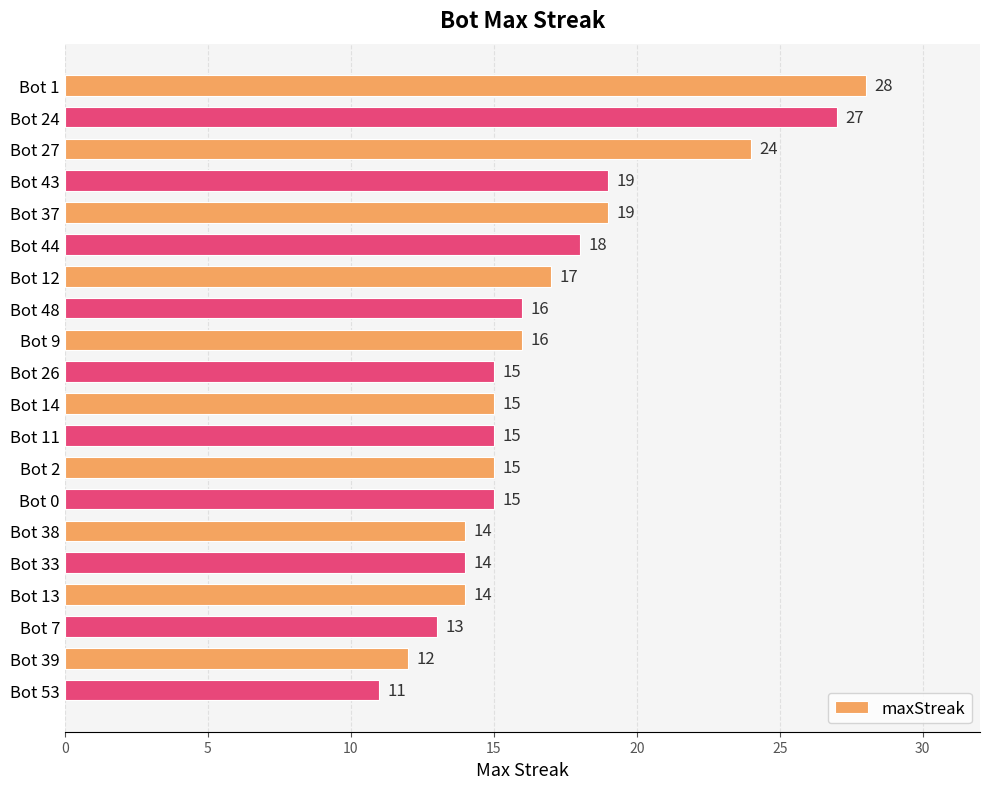

What is the change in value from Bot 43 to Bot 39?

-7